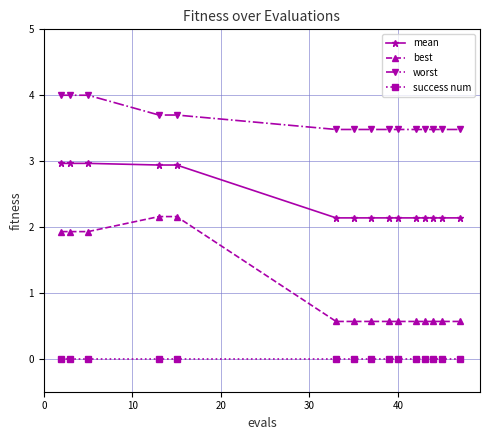

What is the value of the worst point at the 13th from the left?

3.5